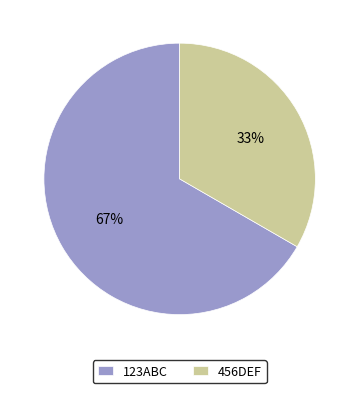

Which slice represents more than half of the pie?

123ABC